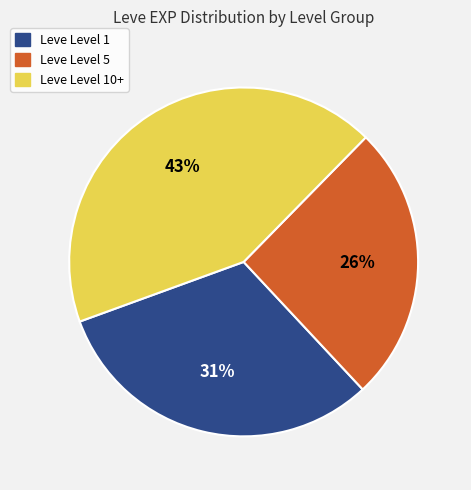

Combined, do Leve Level 5 and Leve Level 10+ account for over 50%?

Yes